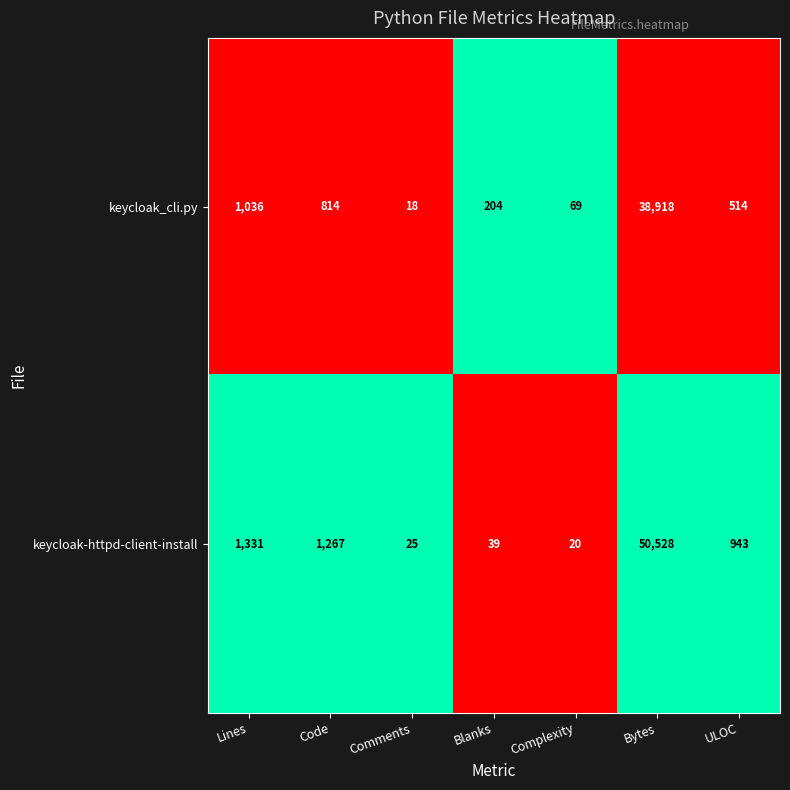

True or false: keycloak-httpd-client-install has a value of 39 at Blanks.

True